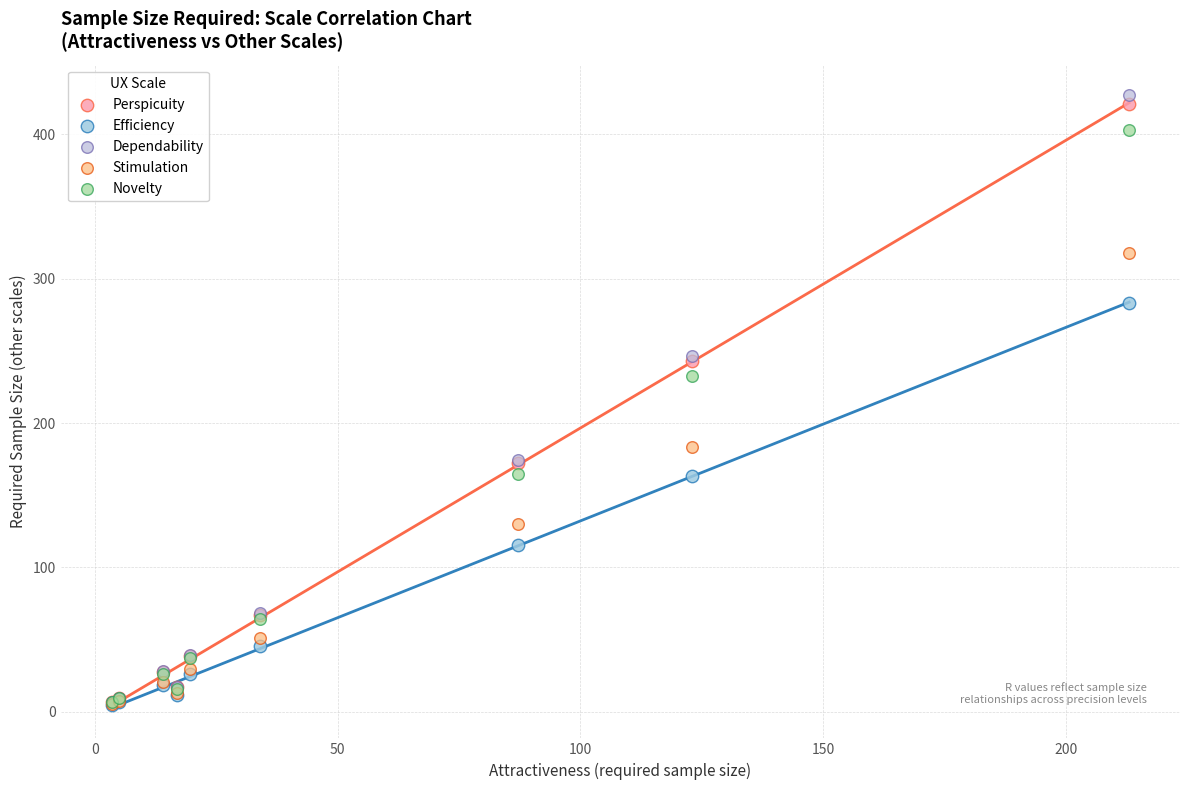

Which series contains the highest Y value?

Dependability